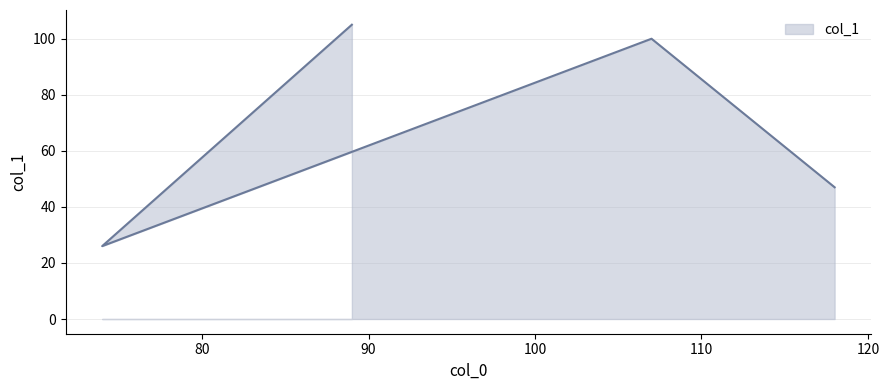

List the labels in order of value, smallest first.

74, 118, 107, 89